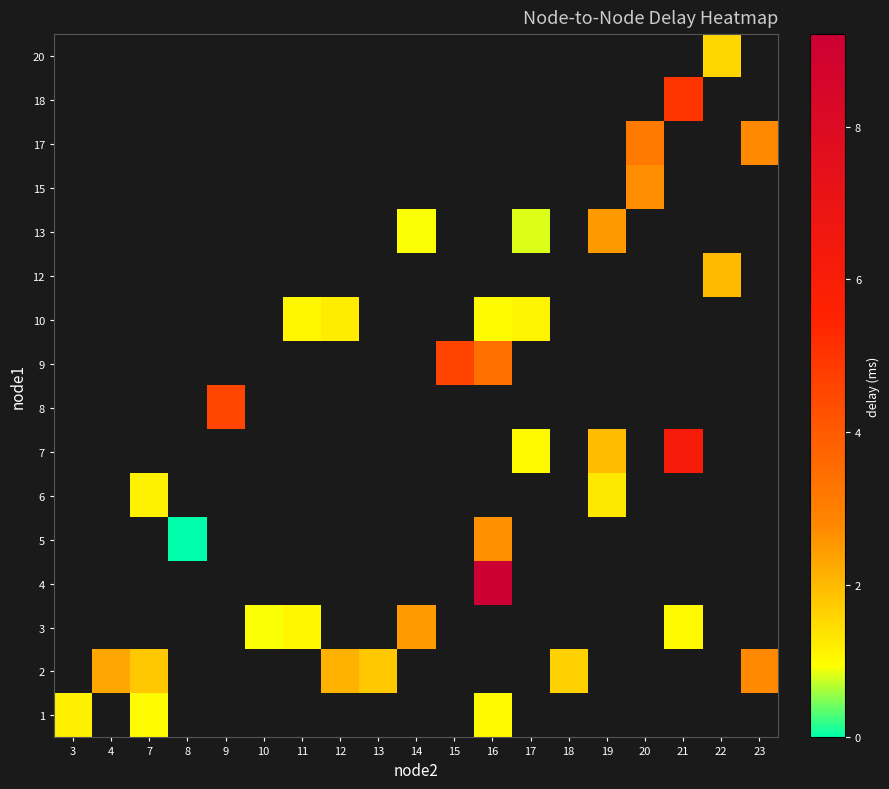

Rank the series at 18 from highest to lowest value.

1, 2, 3, 4, 5, 6, 7, 8, 9, 10, 12, 13, 15, 17, 18, 20